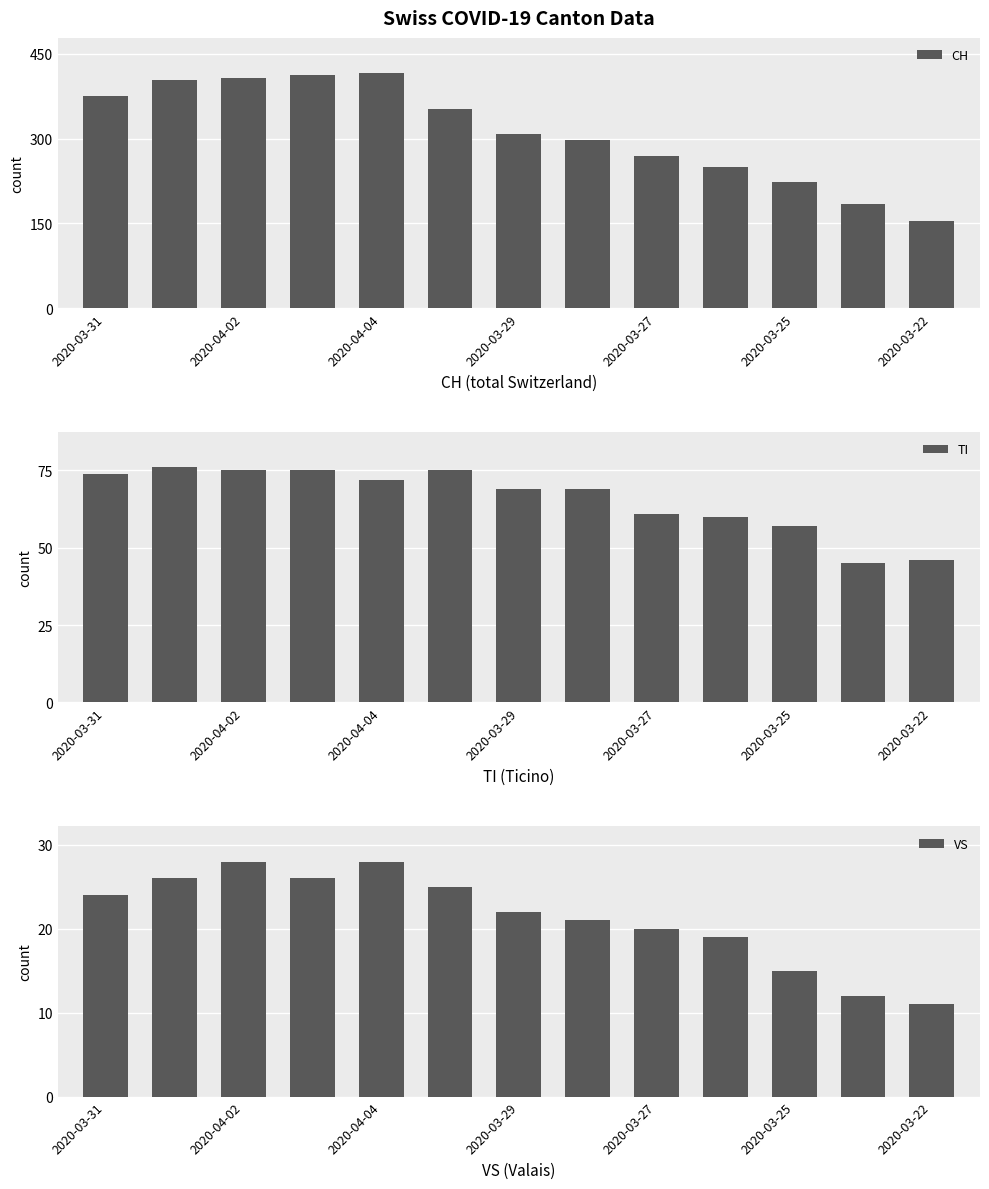

What is the sum of all CH values?

4057